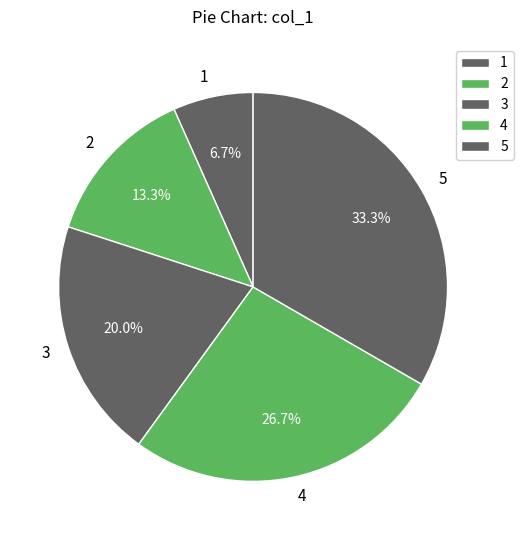

Which category has the smallest portion of the pie?

1